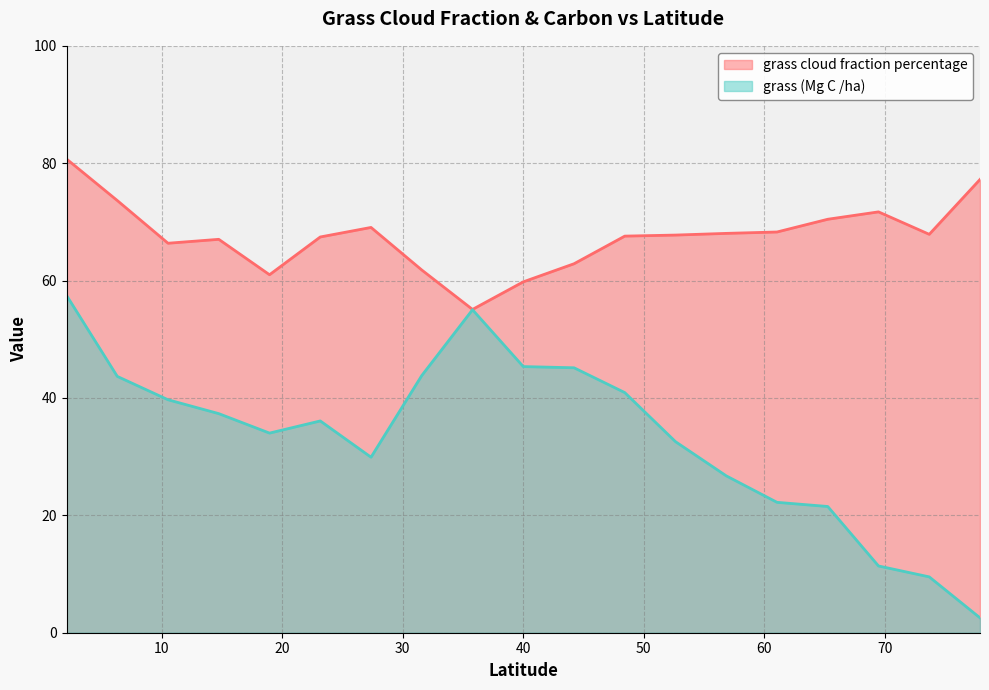

The value of grass (Mg C /ha) at 23.1578947368421 is 36.1. True or false?

True